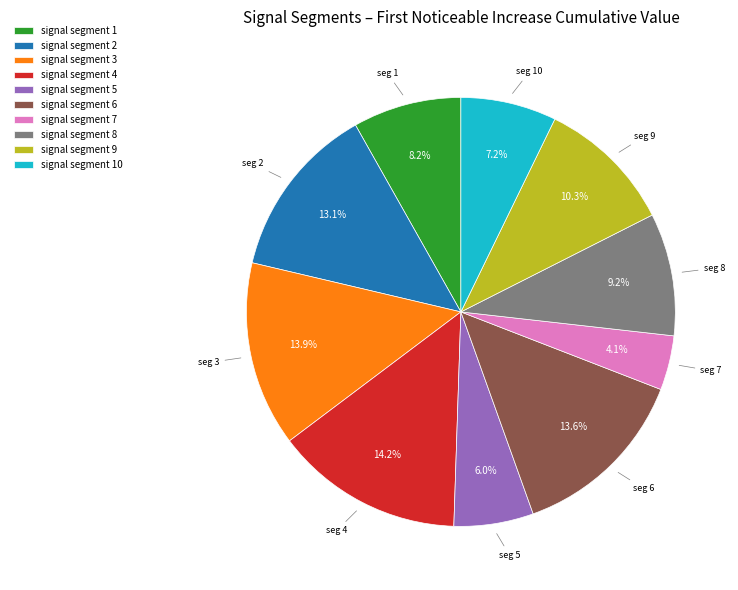

Which category has the smallest portion of the pie?

signal segment 7